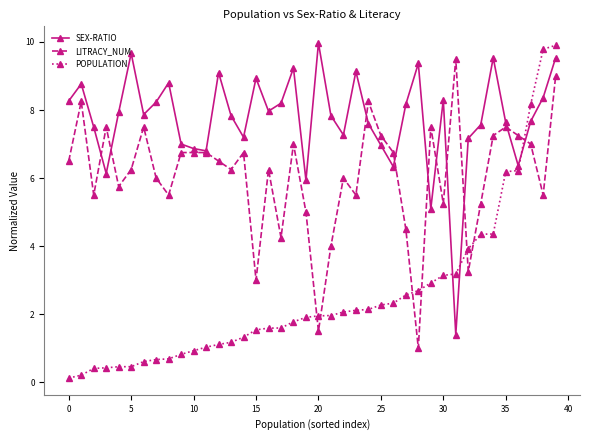

Rank the series by their average value, from highest to lowest.

SEX-RATIO, LITRACY_NUM, POPULATION